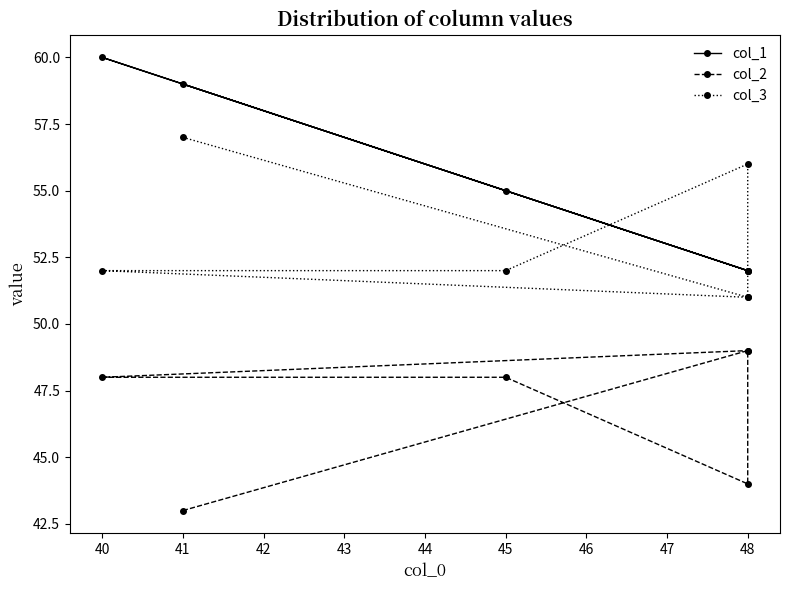

True or false: col_3 has more than 1 interior local peaks.

False